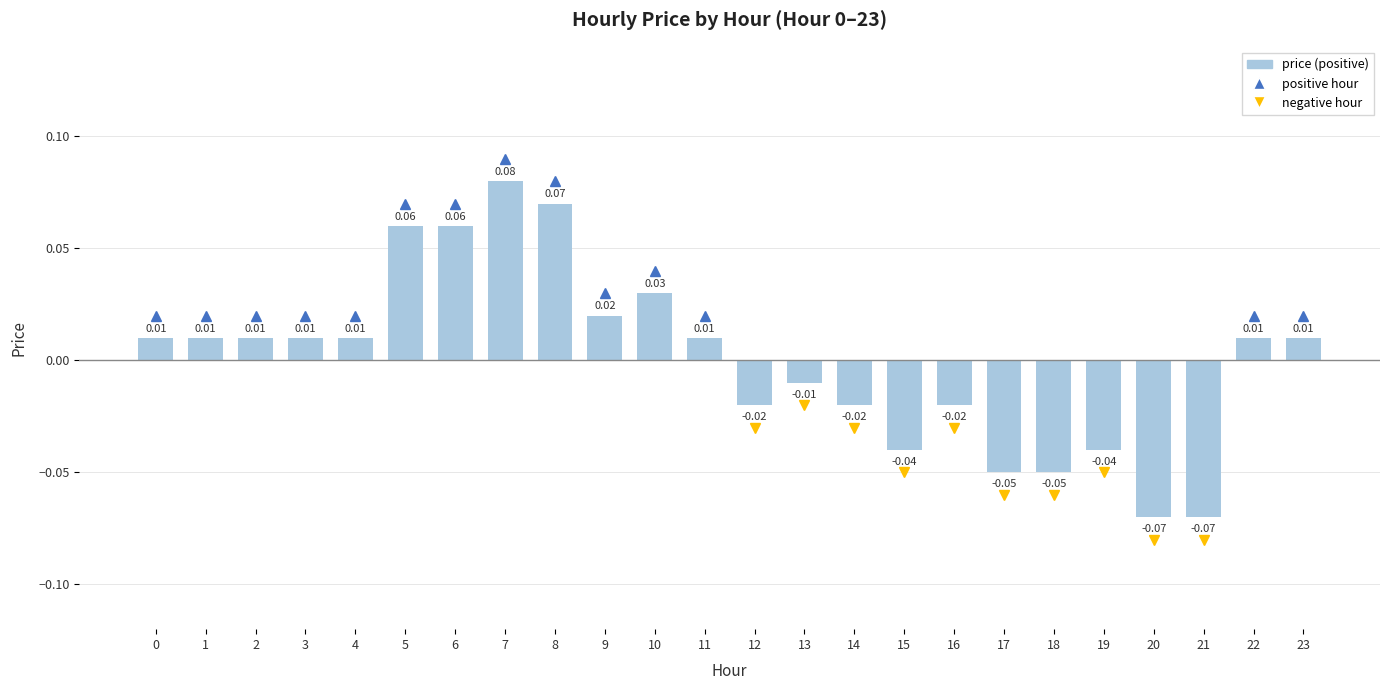

Count the number of data series in this chart.

1